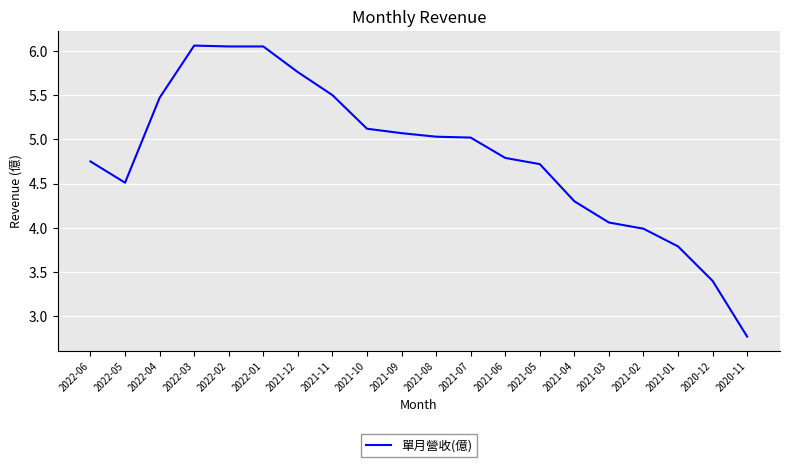

What is the minimum value shown in the chart?

2.8